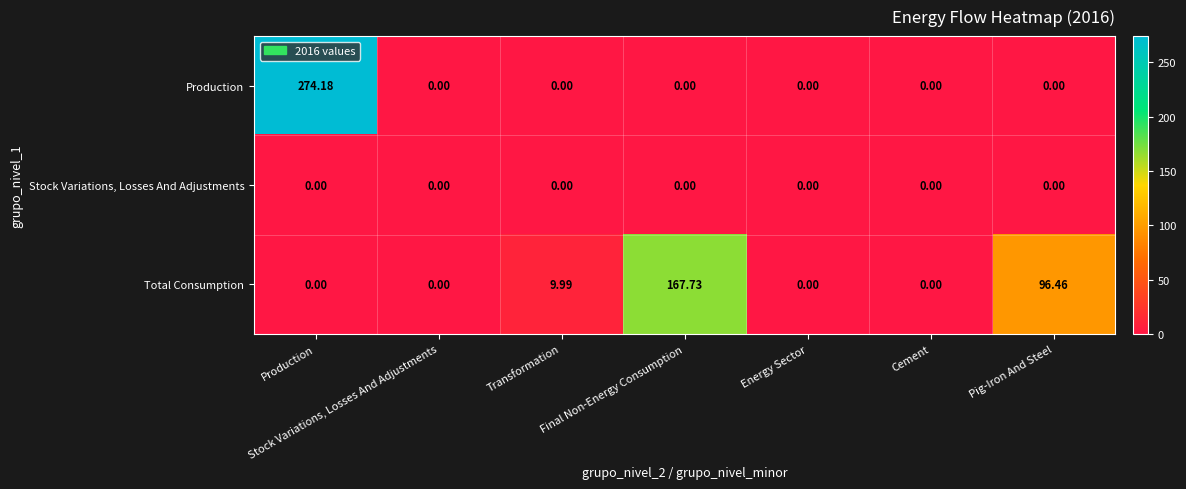

Which series has the widest spread of values?

Production